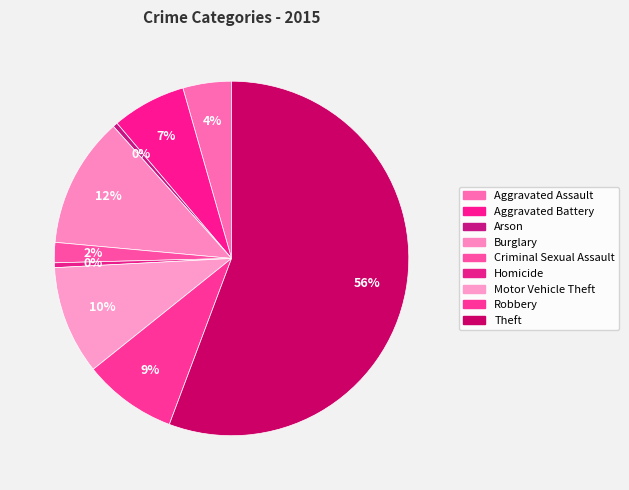

Which category accounts for the majority?

Theft